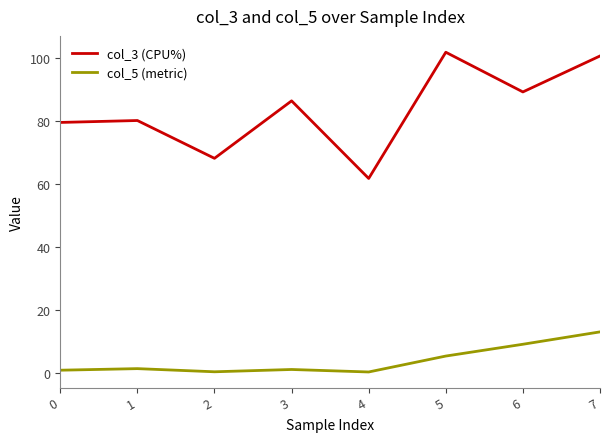

Is it true that col_3 (CPU%) equals 28.6 at 3?

False